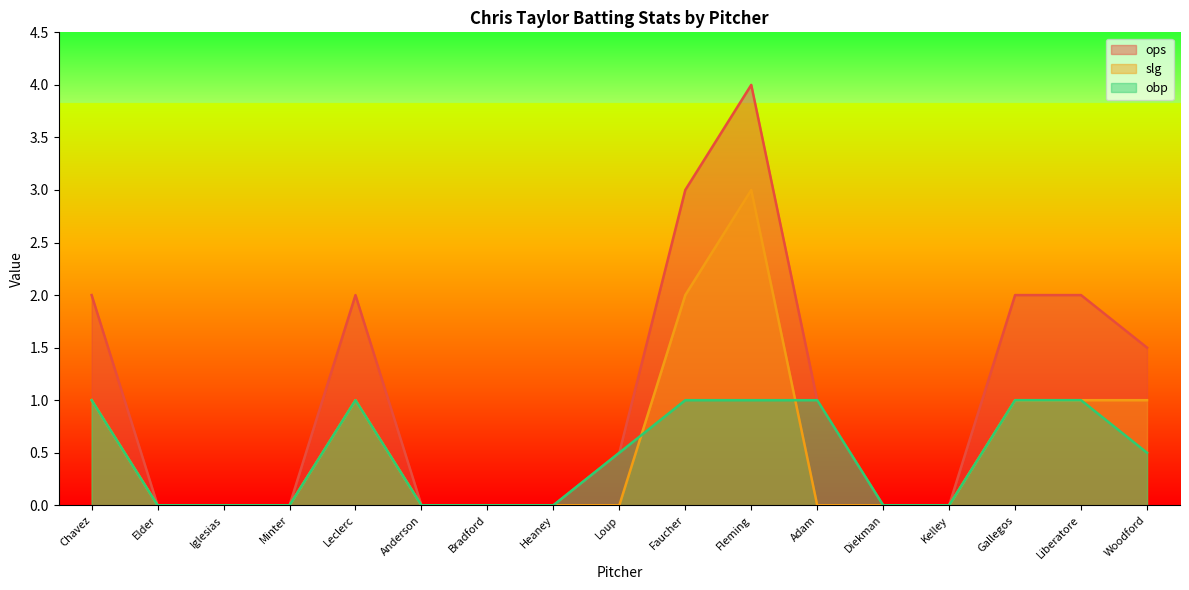

What is the average value of the slg series?

0.6